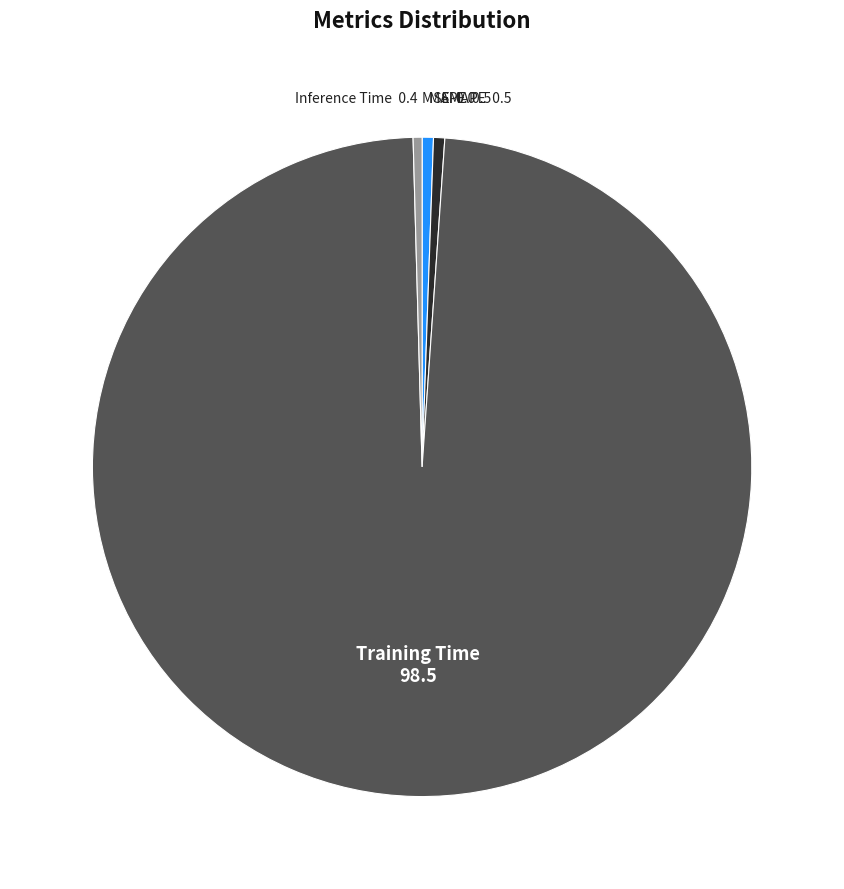

True or false: Training Time accounts for 98% of the total.

True